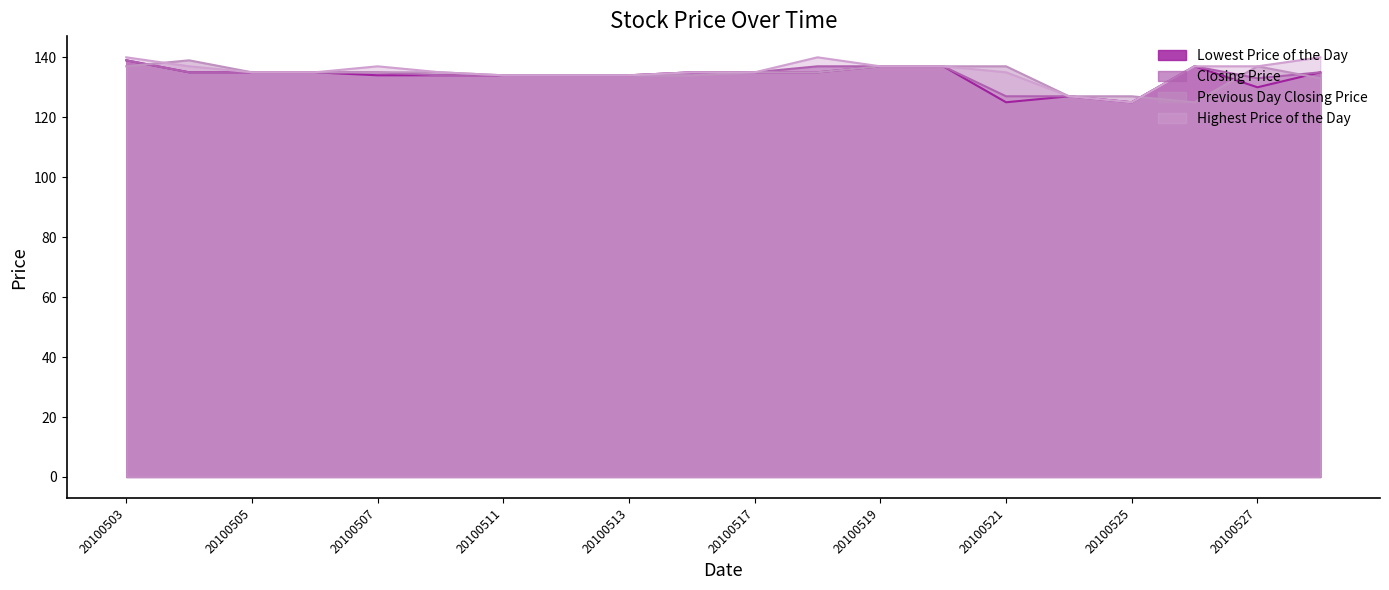

What are all the series names shown in the legend?

Lowest Price of the Day, Closing Price, Previous Day Closing Price, Highest Price of the Day